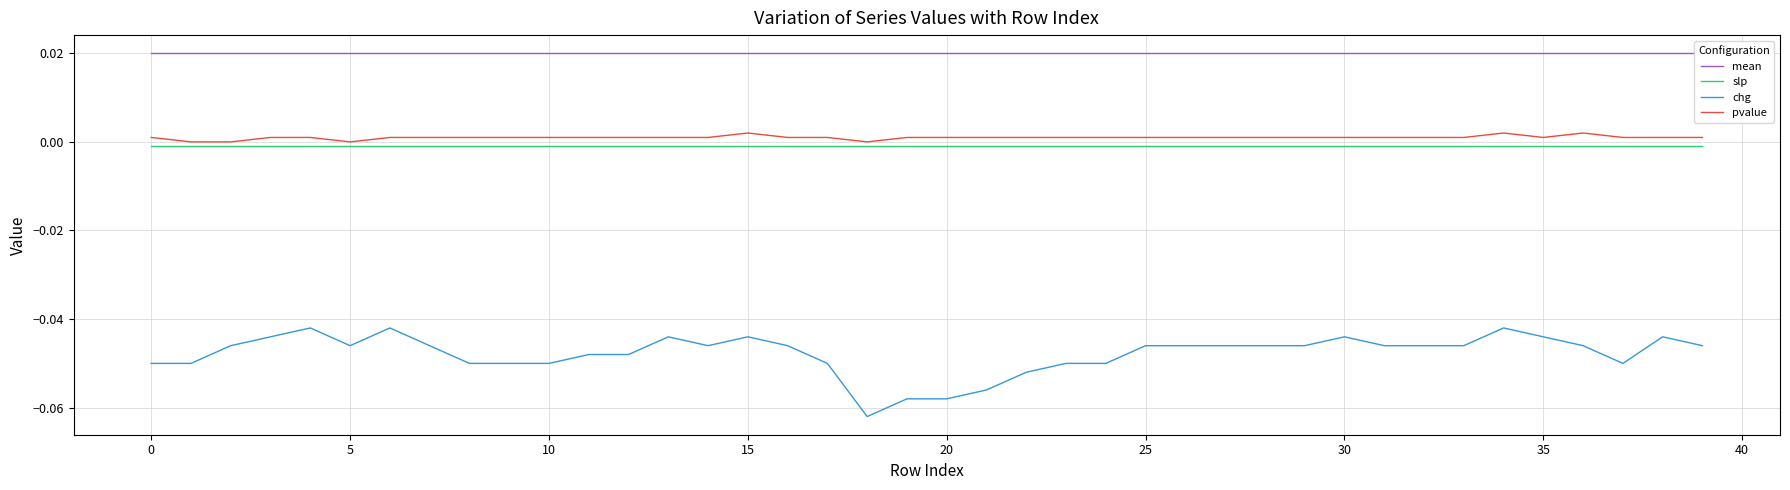

Rank the series by their maximum value, from lowest to highest.

chg, slp, pvalue, mean